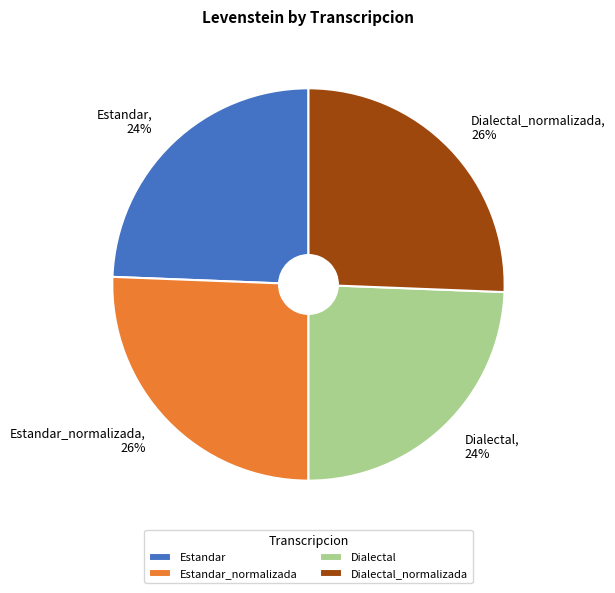

What percentage is the Estandar slice, to the nearest percent?

24%